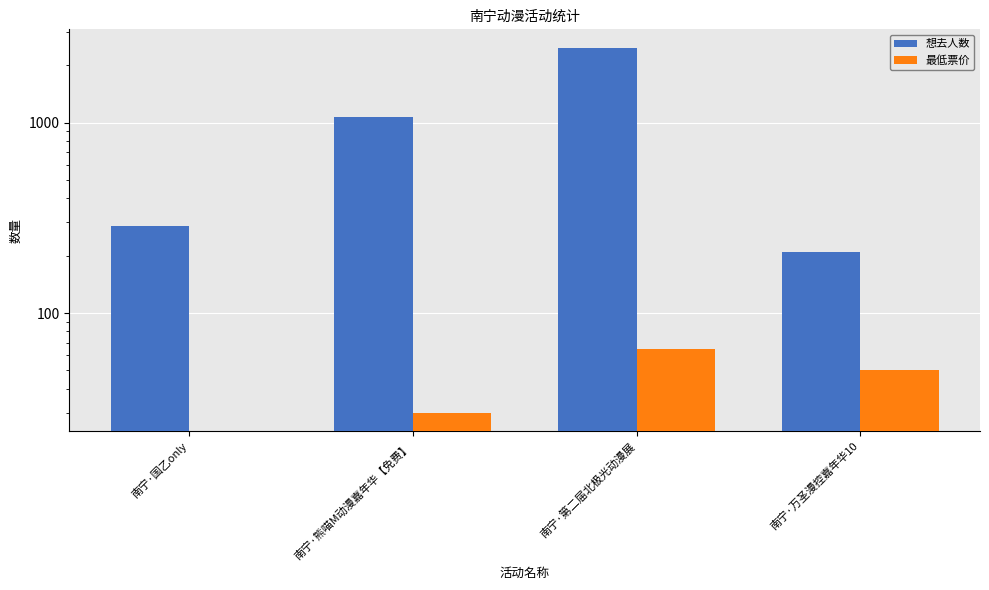

Reading left to right, what are all the values shown in this chart?

想去人数: 285.0	1075.0	2481.0	209.0
最低票价: 0.0	29.9	65.0	50.0